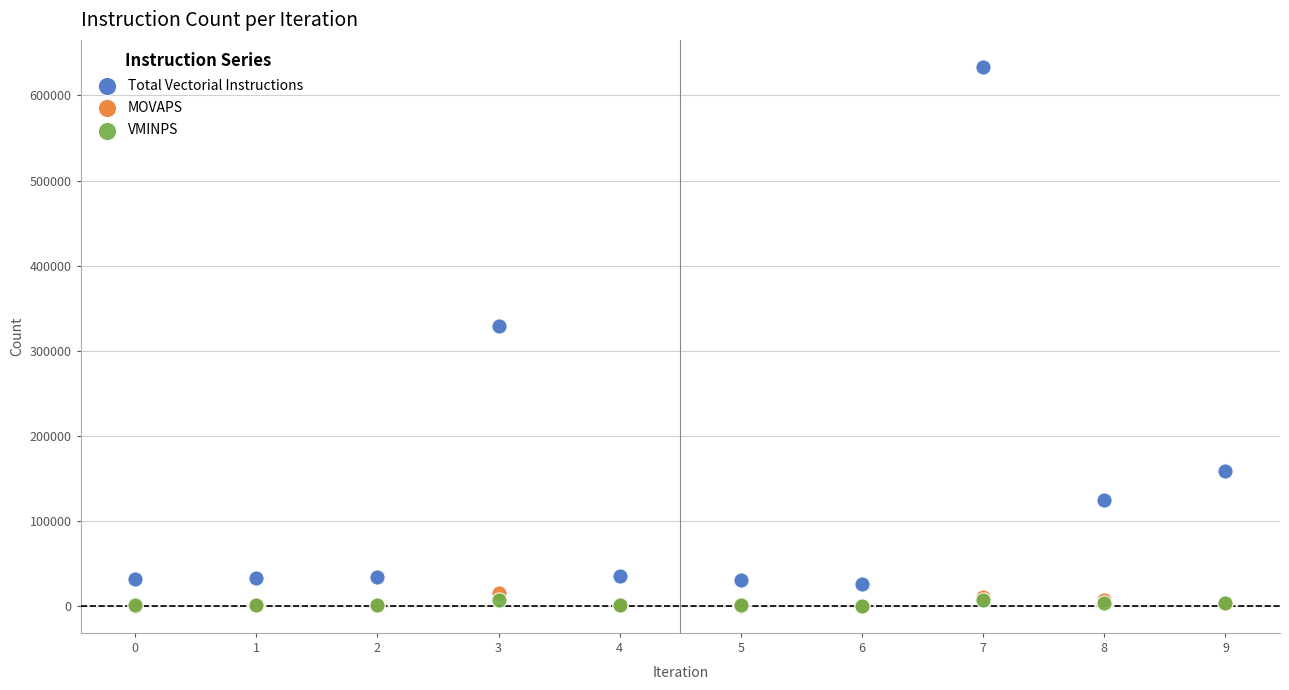

Which series contains the highest Y value?

Total Vectorial Instructions